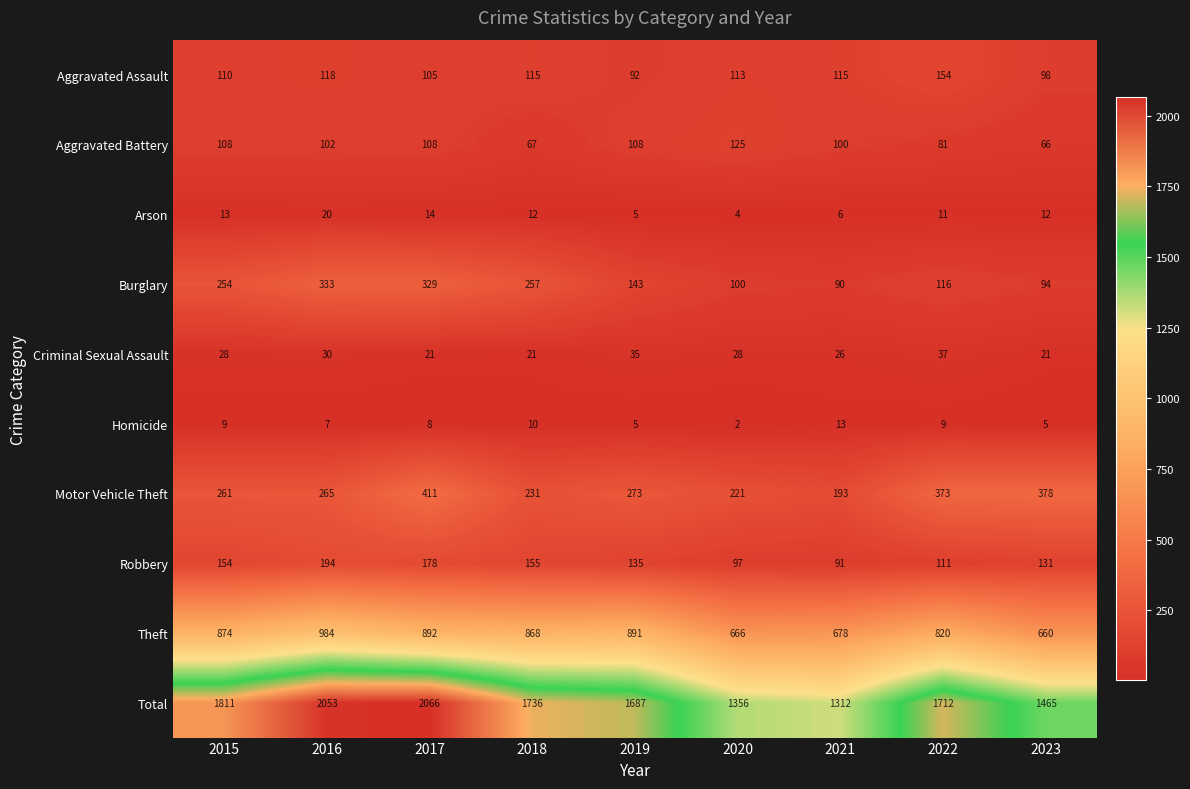

The Theft series shows 351 at 2021. True or false?

False